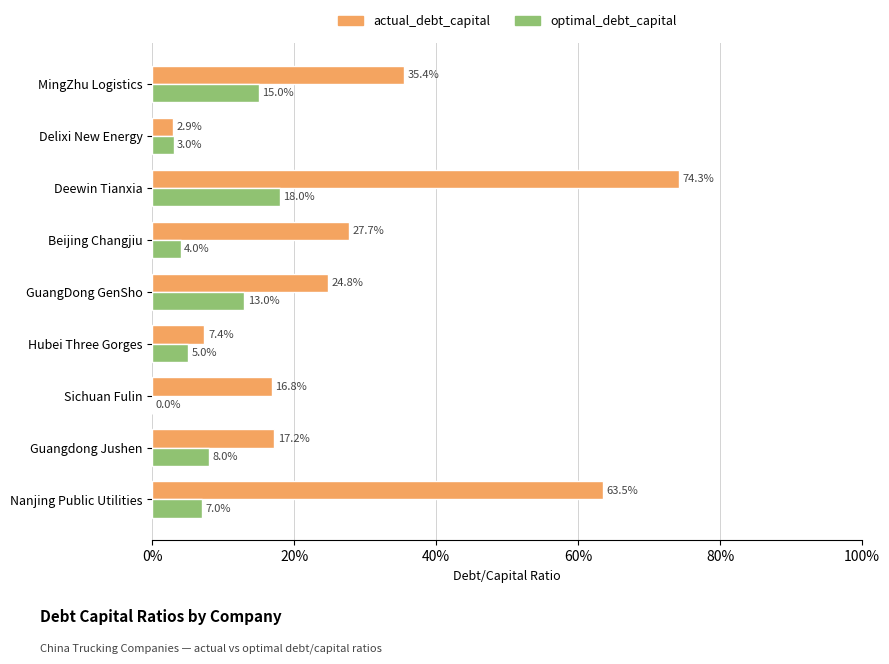

What are all the series names shown in the legend?

actual_debt_capital, optimal_debt_capital